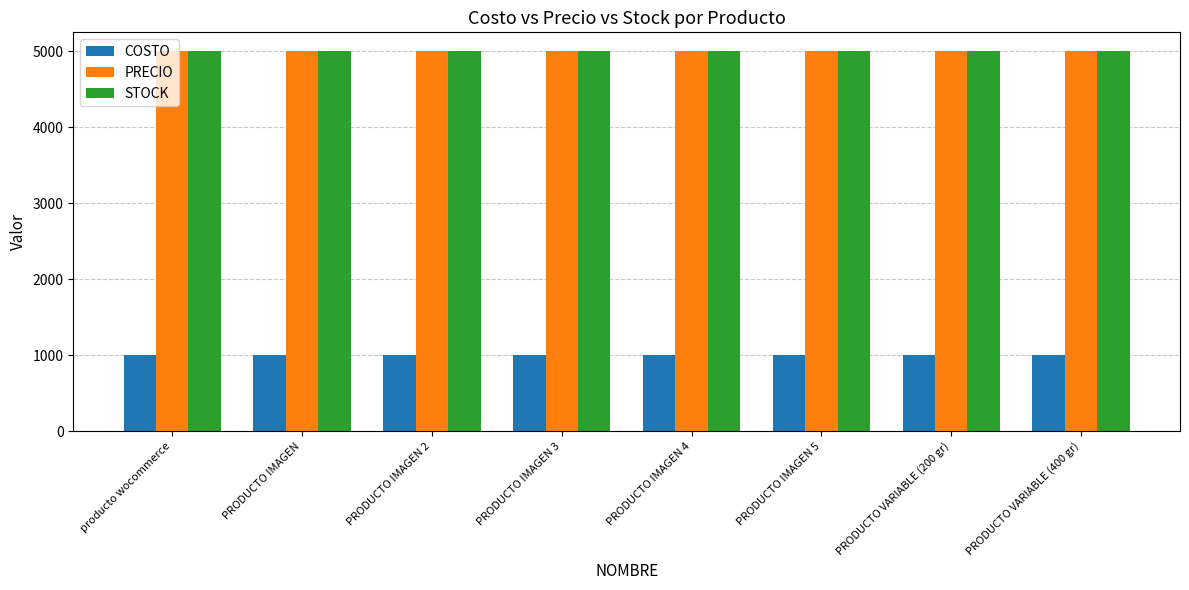

What position from the left is producto wocommerce?

1